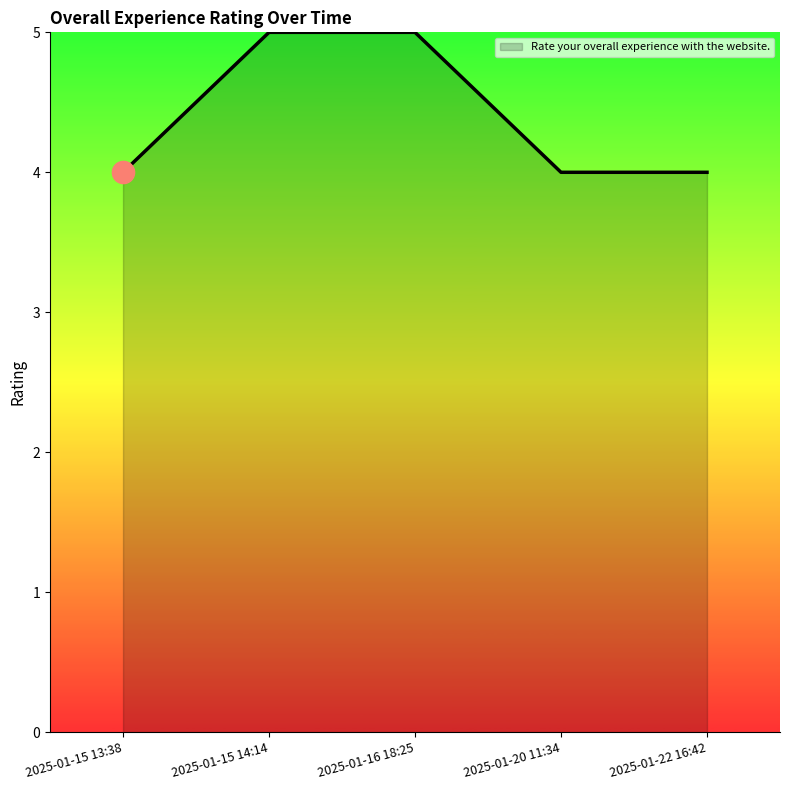

True or false: there are more than 2 points higher than both neighbors.

False